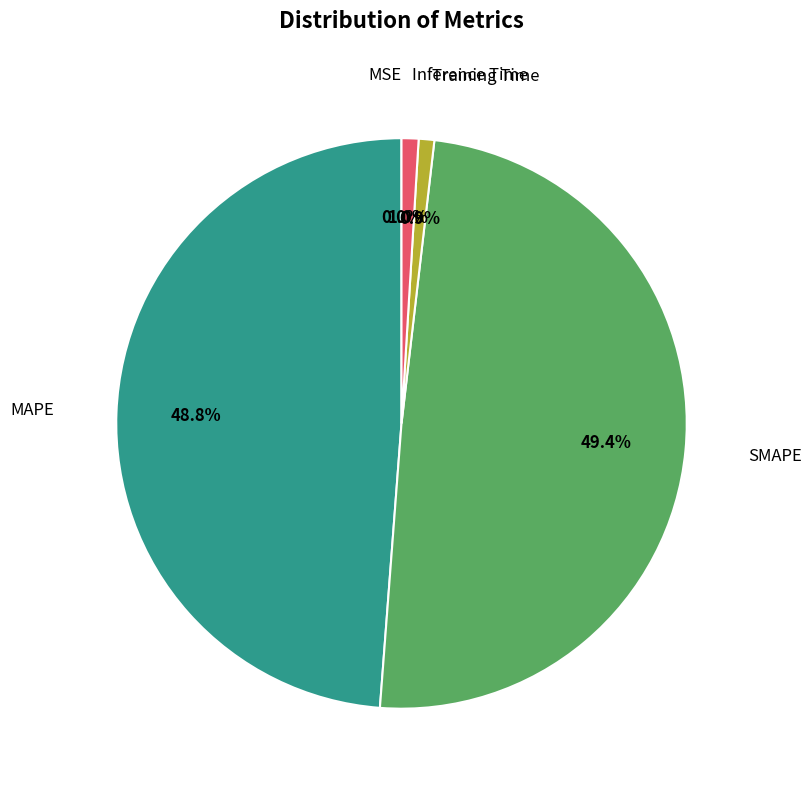

Does any single category account for the majority?

No